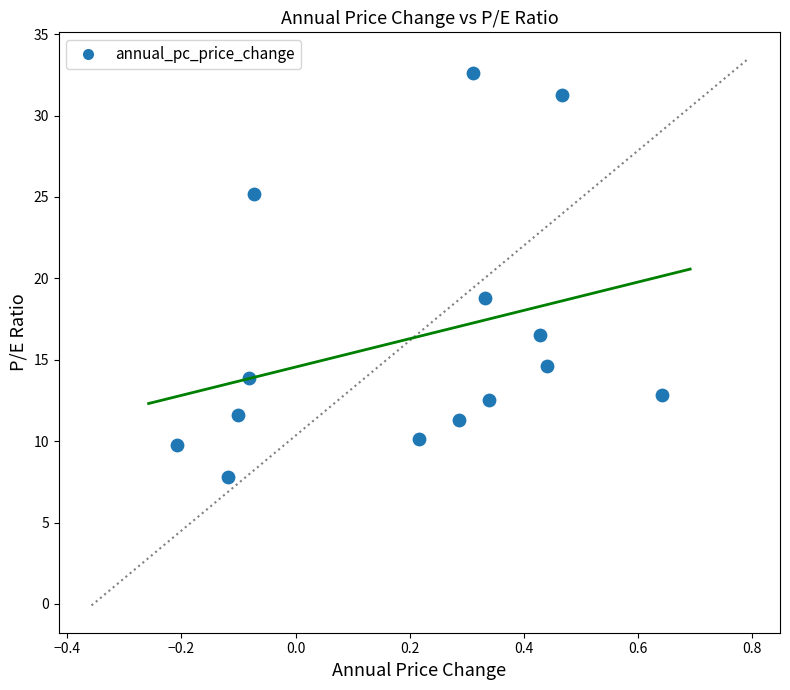

What is the range of X values (max minus min)?

0.8